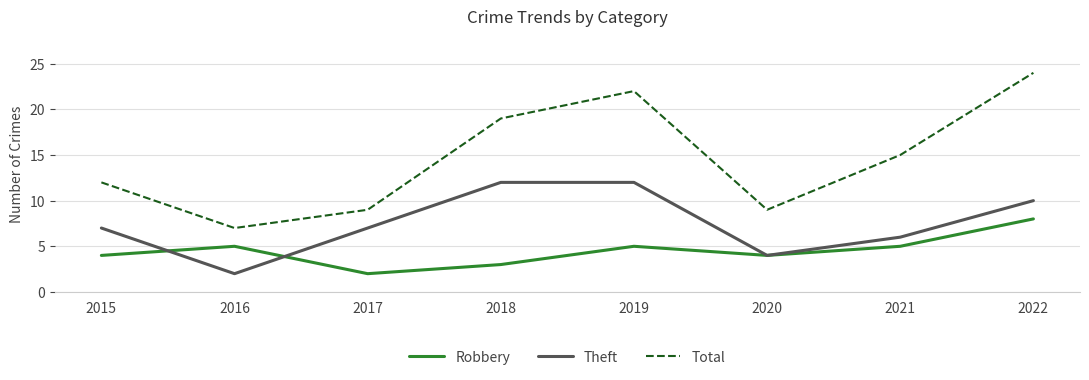

Which category has the highest value across all series?

2022